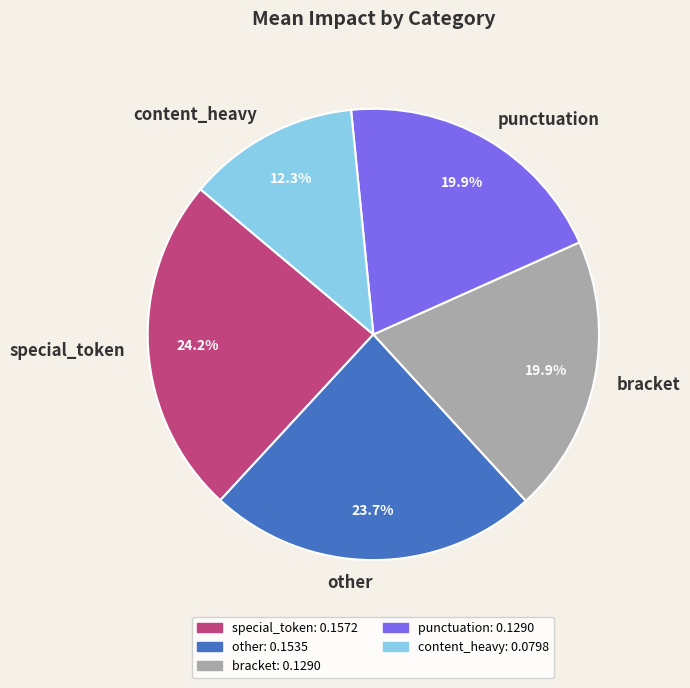

Count the number of slices in the pie.

5